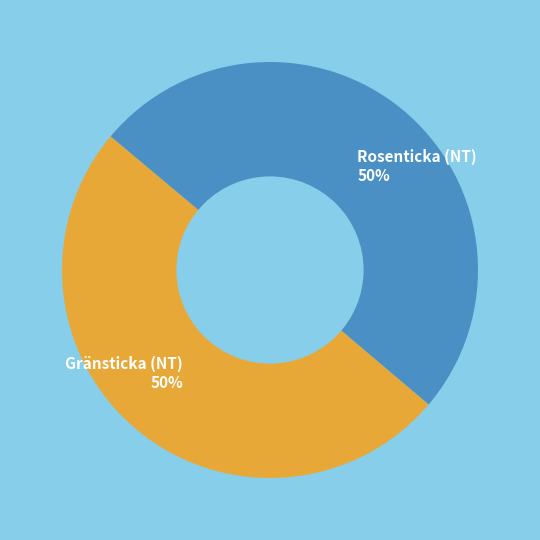

To the nearest percent, what is the average slice percentage?

50%